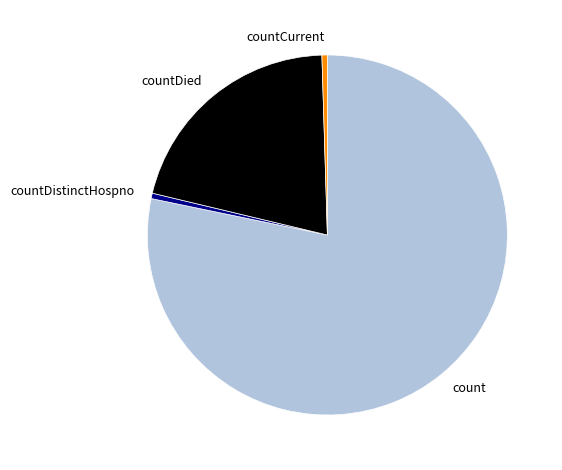

How many segments does this pie chart have?

4